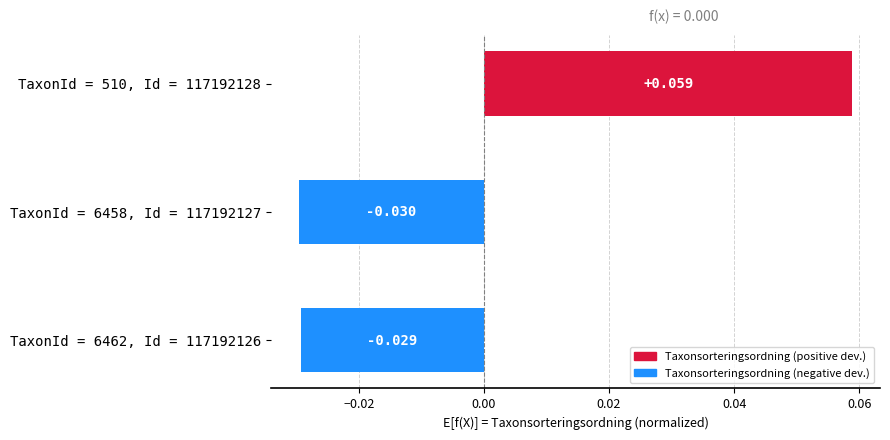

Does the chart contain stacked bars?

No